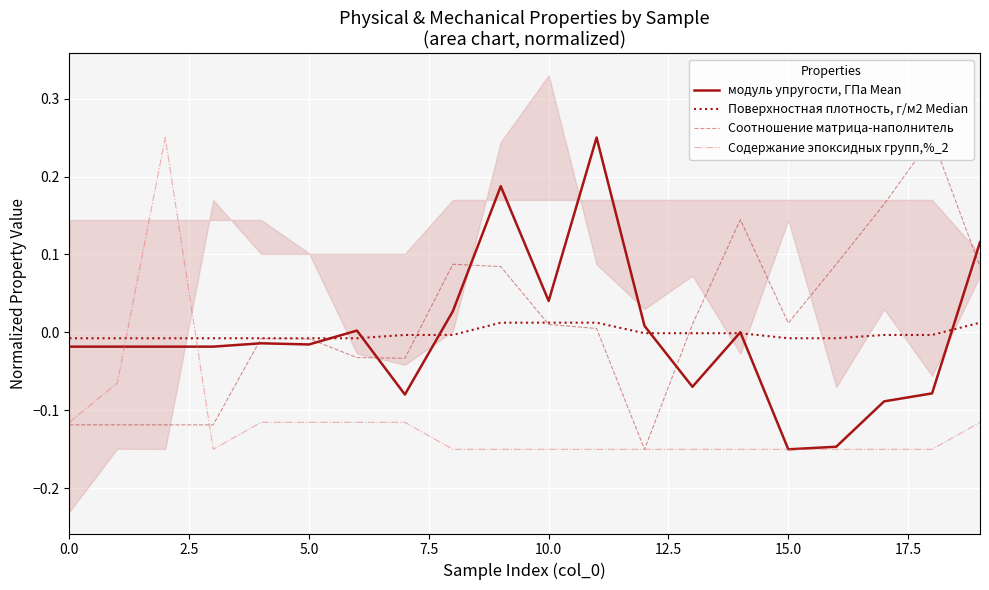

How many distinct data groups are displayed?

4